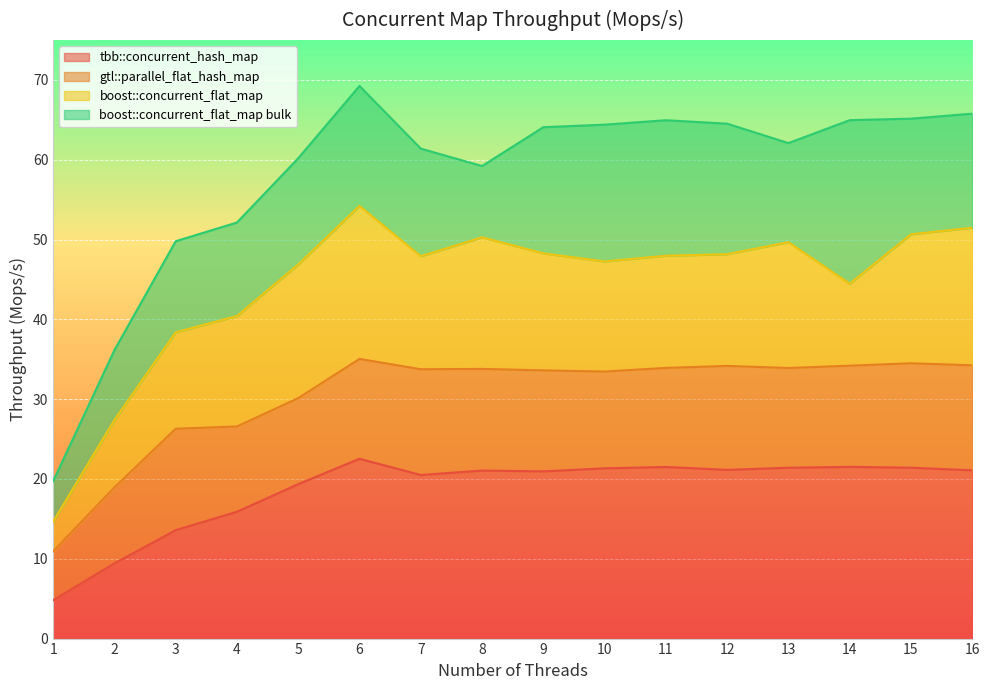

What is the difference between the second highest and second lowest values in the boost::concurrent_flat_map series?

24.1